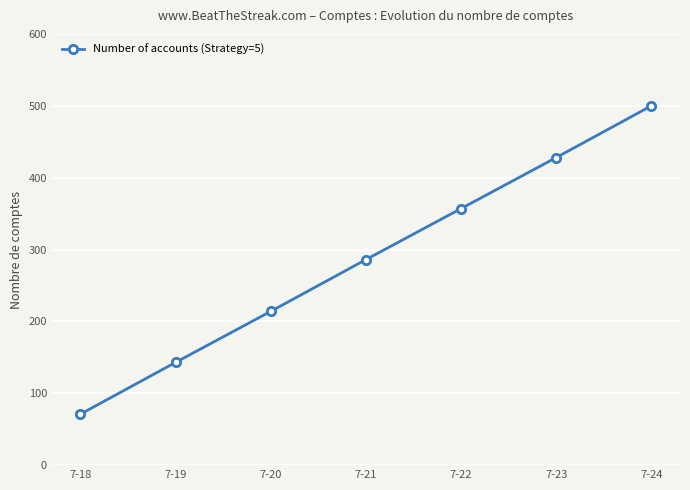

Is it true that the value at 7-21 is 89?

False